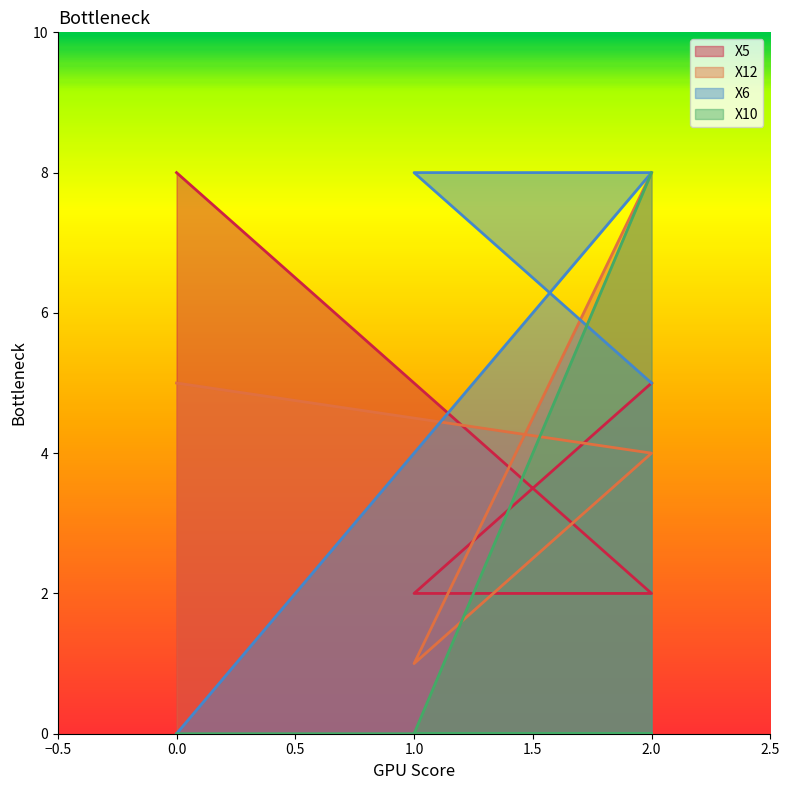

What is the label of the 2nd point from the right?

1